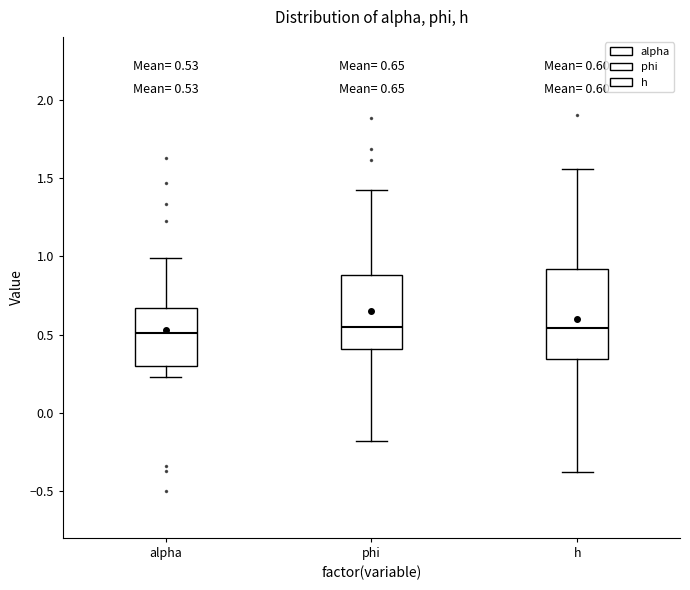

Comparing the boxes themselves (not the whiskers), which one is the tallest?

h